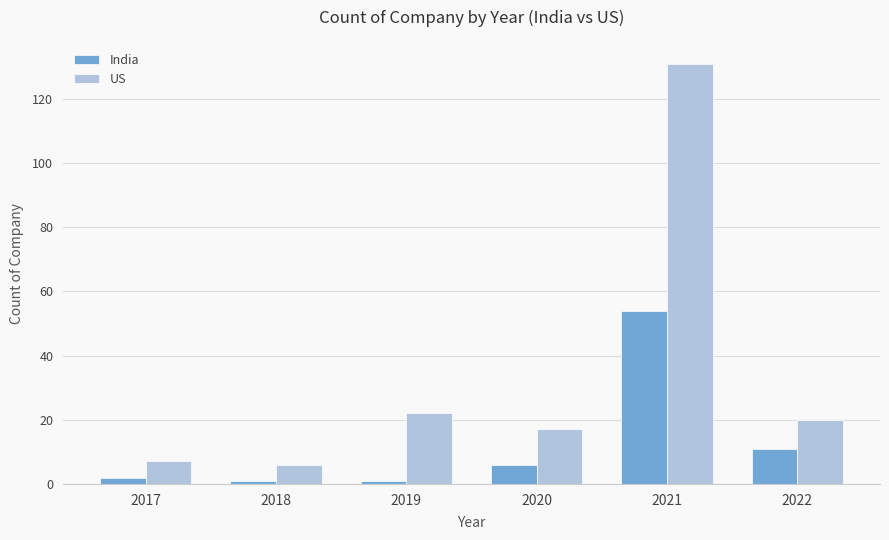

What is the sum of all India values?

75